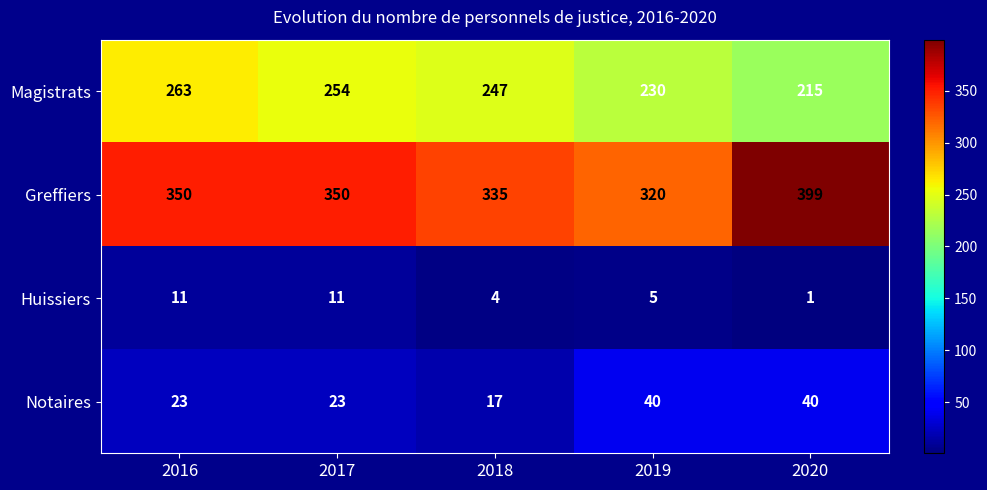

Which series has the largest total across all categories?

Greffiers